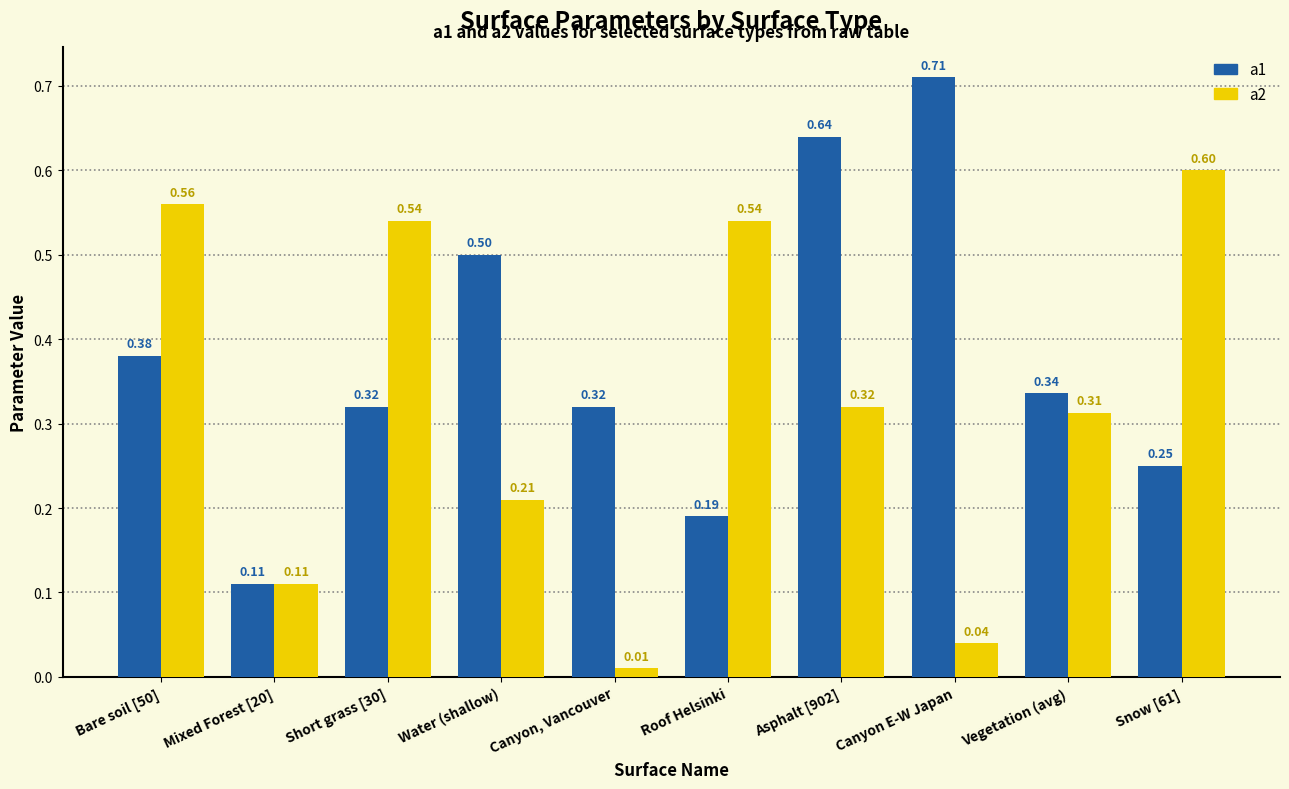

What is the label of the 3rd bar from the left?

Short grass [30]